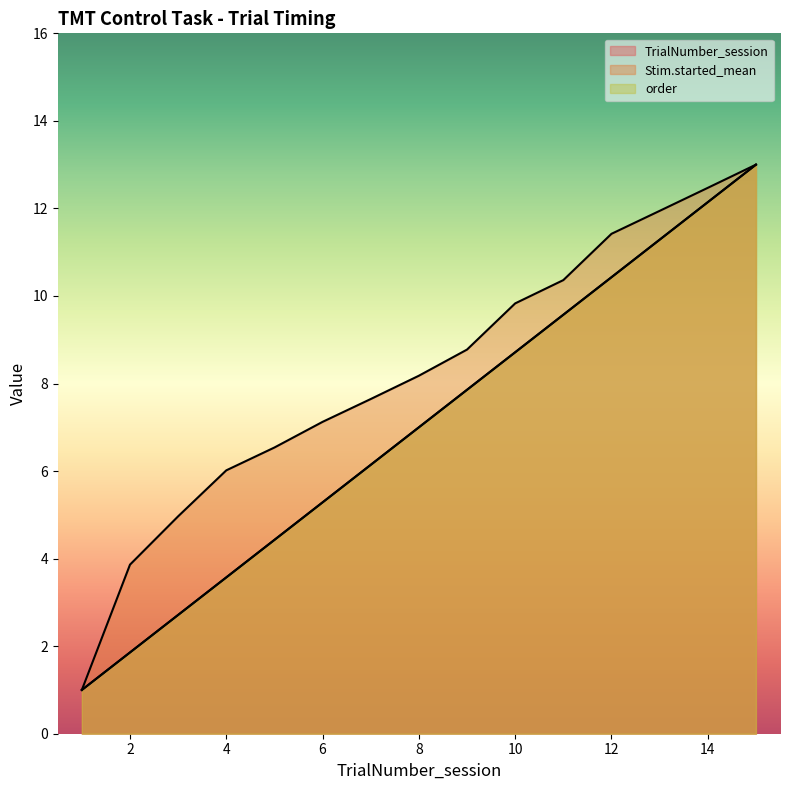

Where is order nearest to the value 7?

8